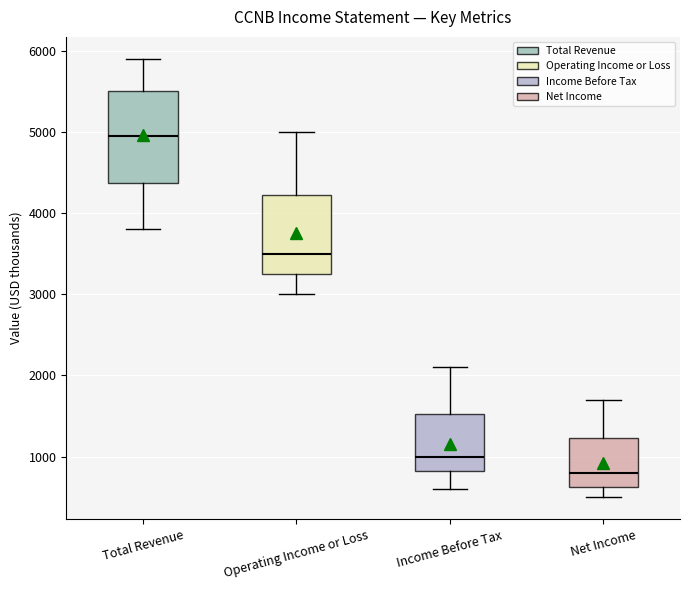

Comparing the boxes themselves (not the whiskers), which one is the tallest?

Total Revenue